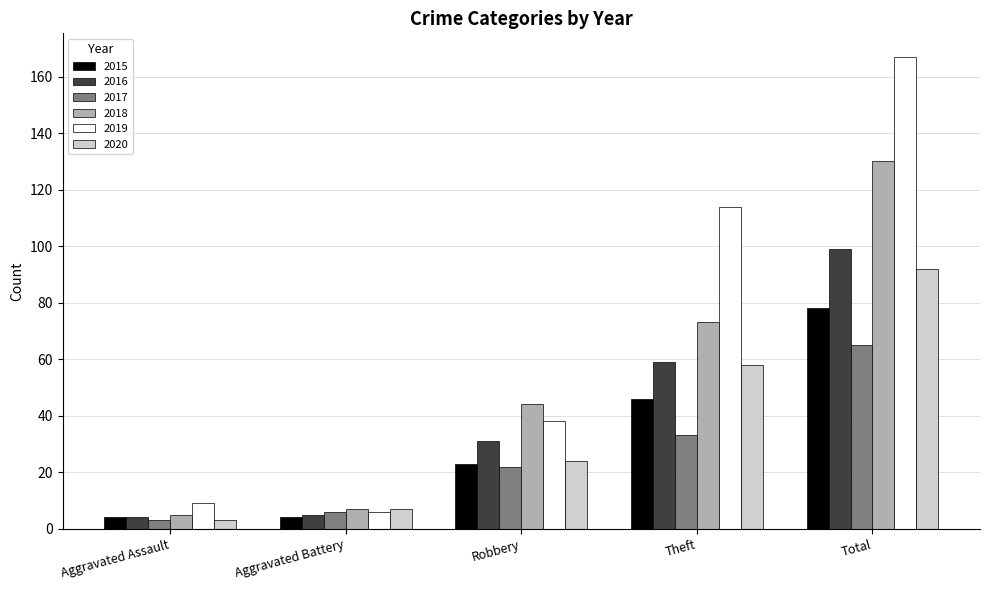

List the series in order of their peak value, lowest first.

2017, 2015, 2020, 2016, 2018, 2019